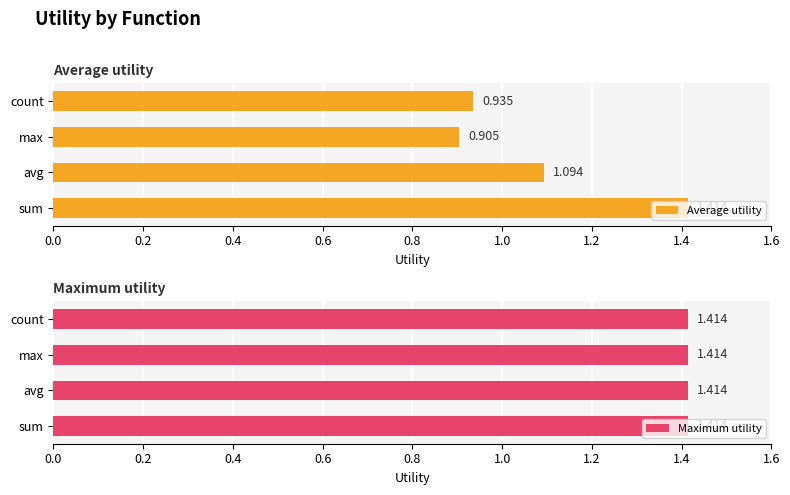

What is the sum of the Average utility values at max and avg?

2.0